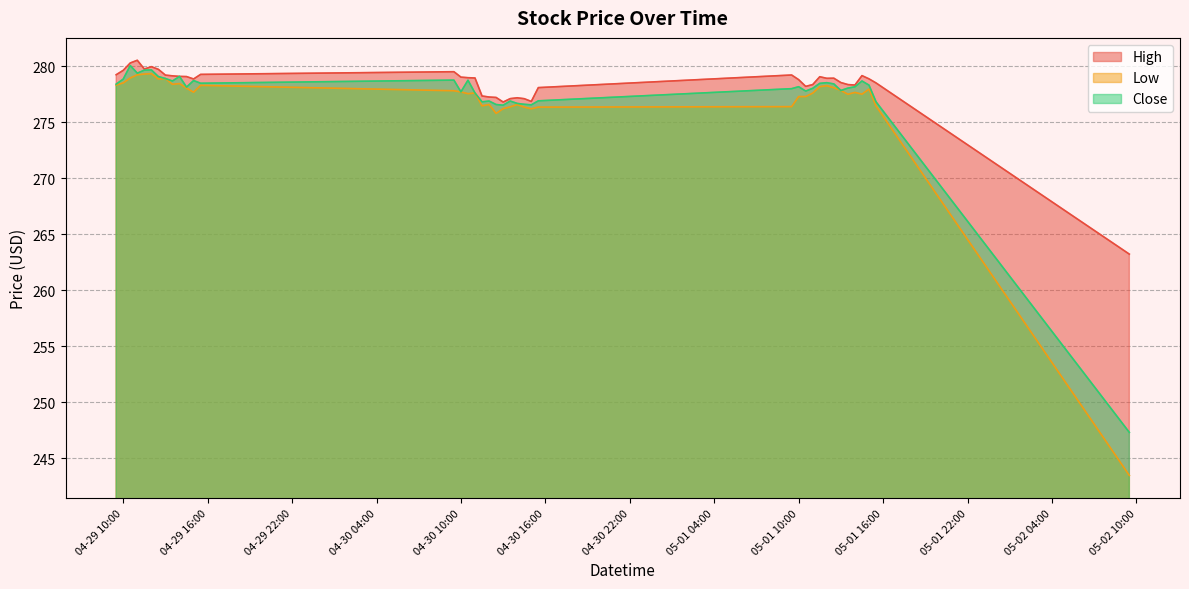

At 2024-05-01 09:30, list the series in order from smallest to largest.

Low, Close, High